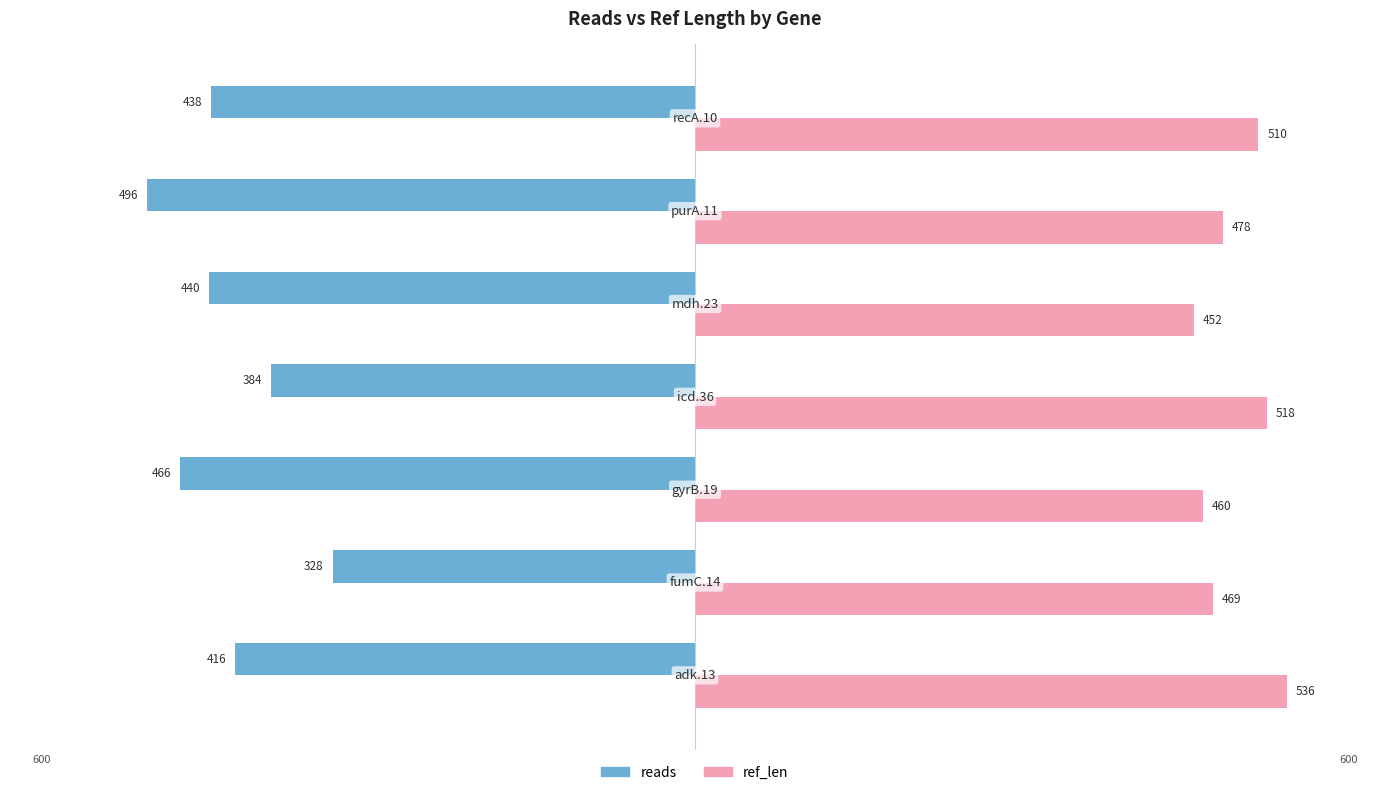

Rank the series by their average value, from lowest to highest.

reads, ref_len